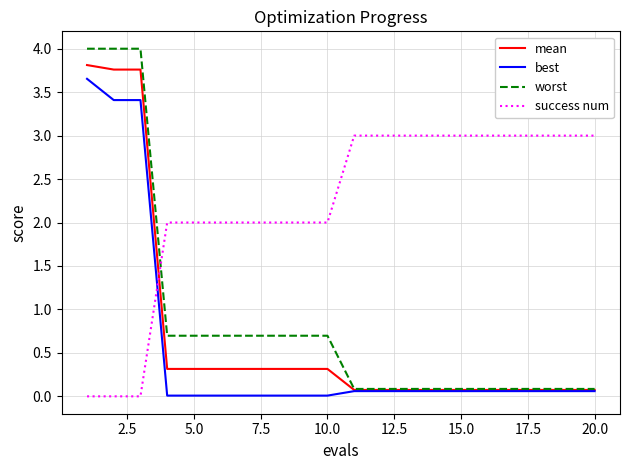

Which series has the largest total across all categories?

success num